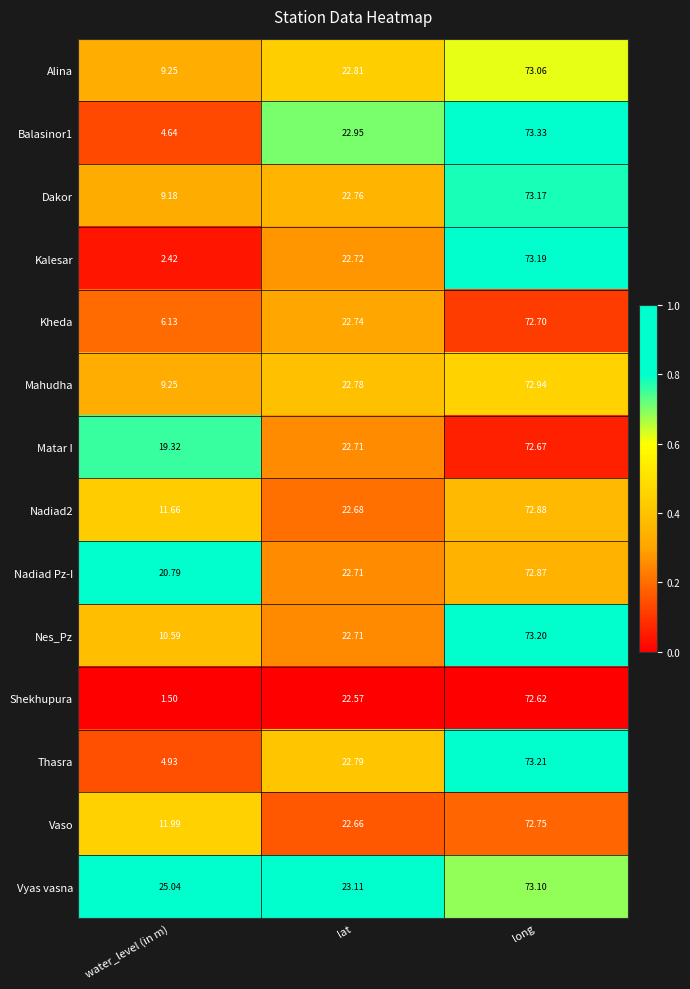

Rank the categories by Kalesar value from highest to lowest.

long, lat, water_level (in m)